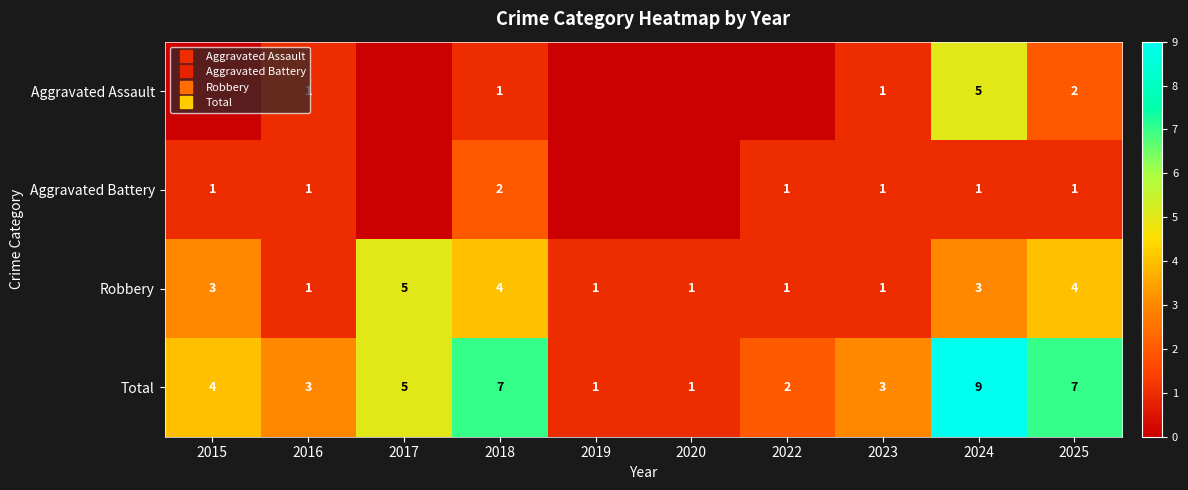

What is the spread (max minus min) of values at 2018?

6